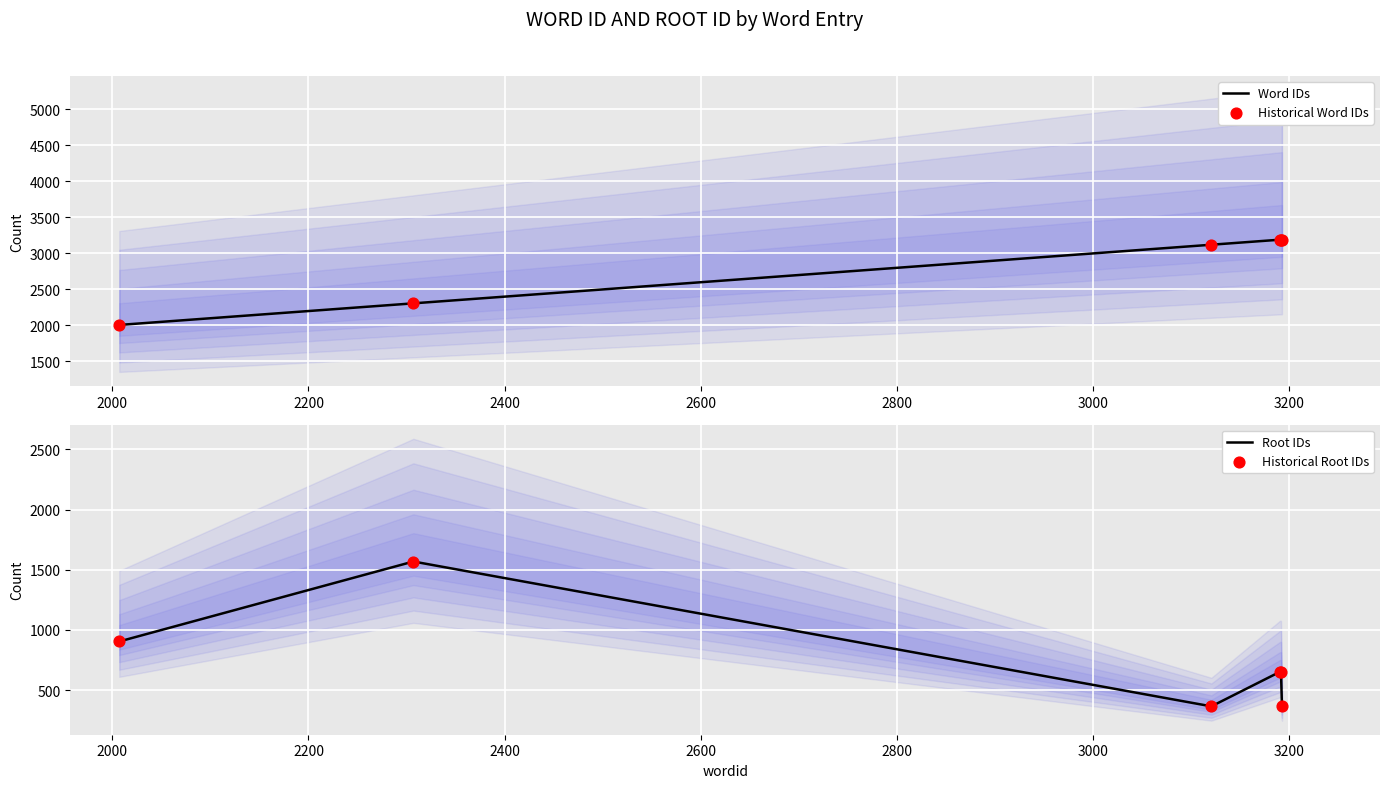

Which series has the largest total across all categories?

Word IDs